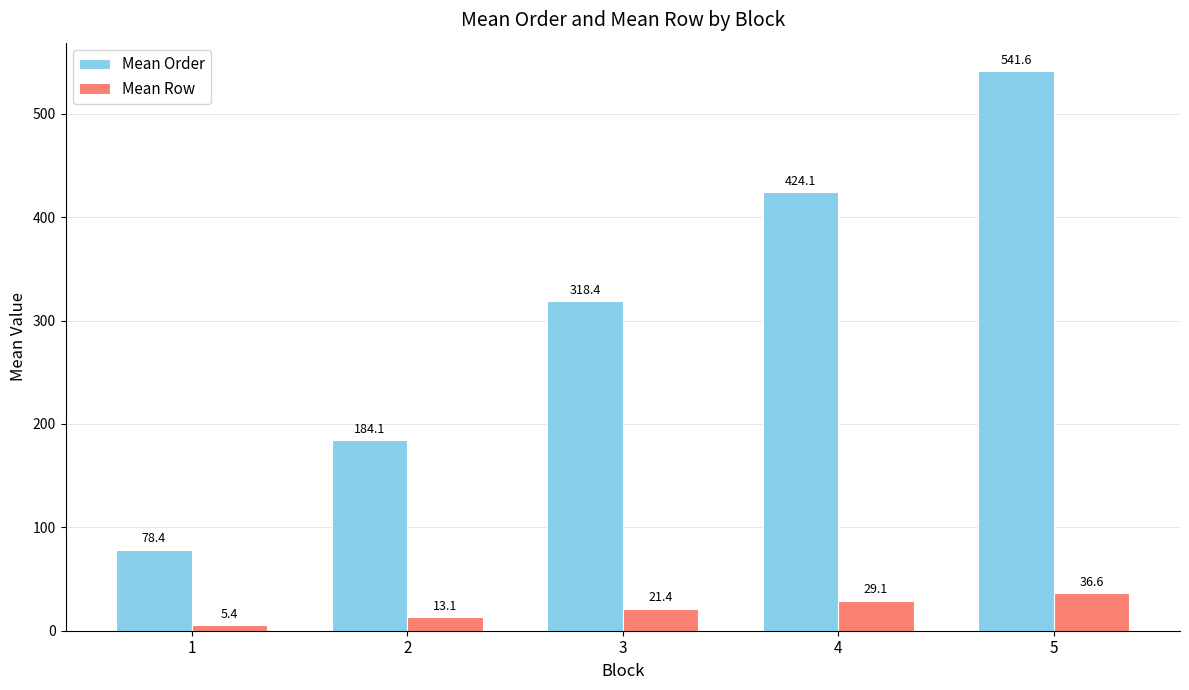

What is the sum of all Mean Order values?

1546.6